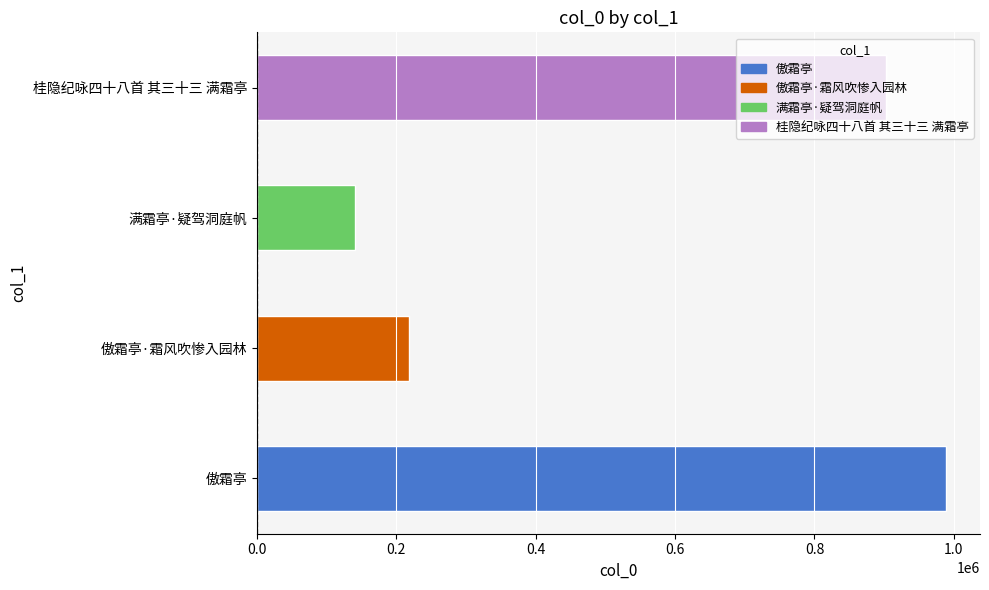

Does the chart contain any negative values?

No